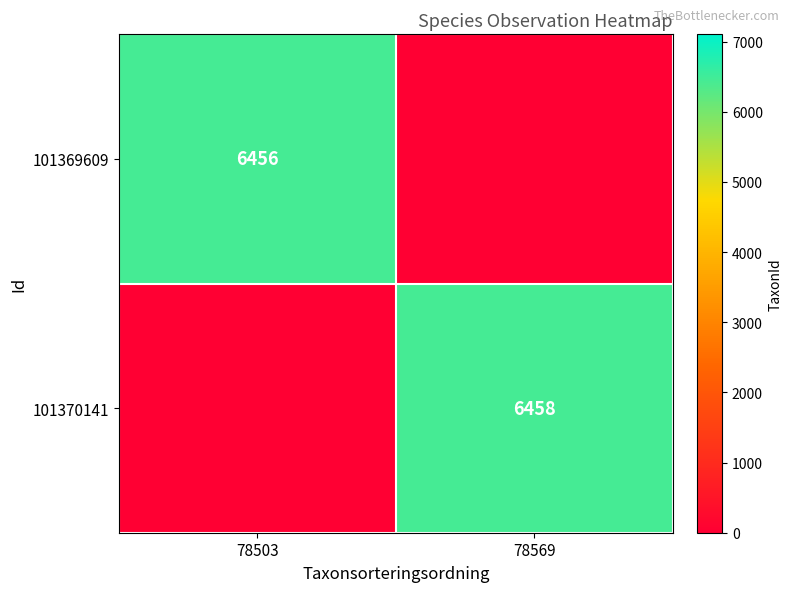

What is the spread (max minus min) of values at 78569?

6458